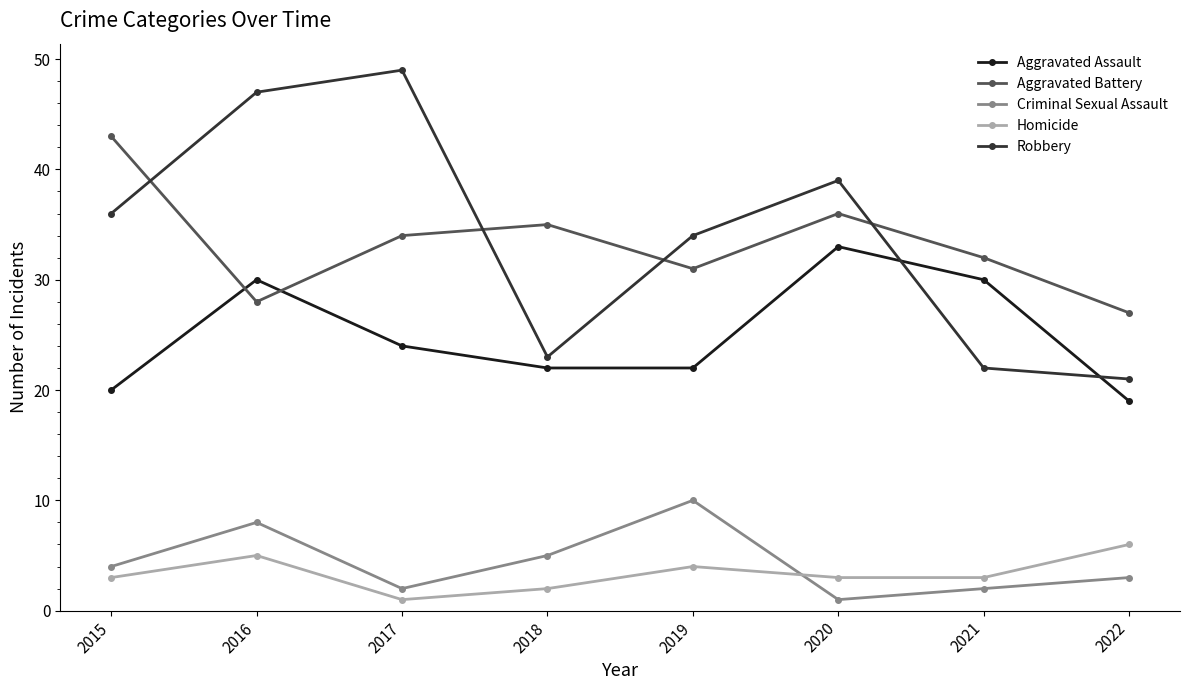

How many data points does each series have?

8